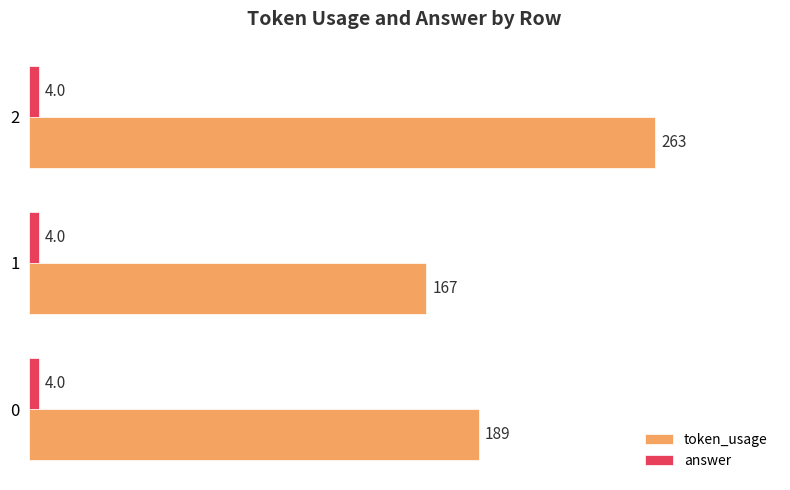

What is the approximate value of token_usage at 1?

167